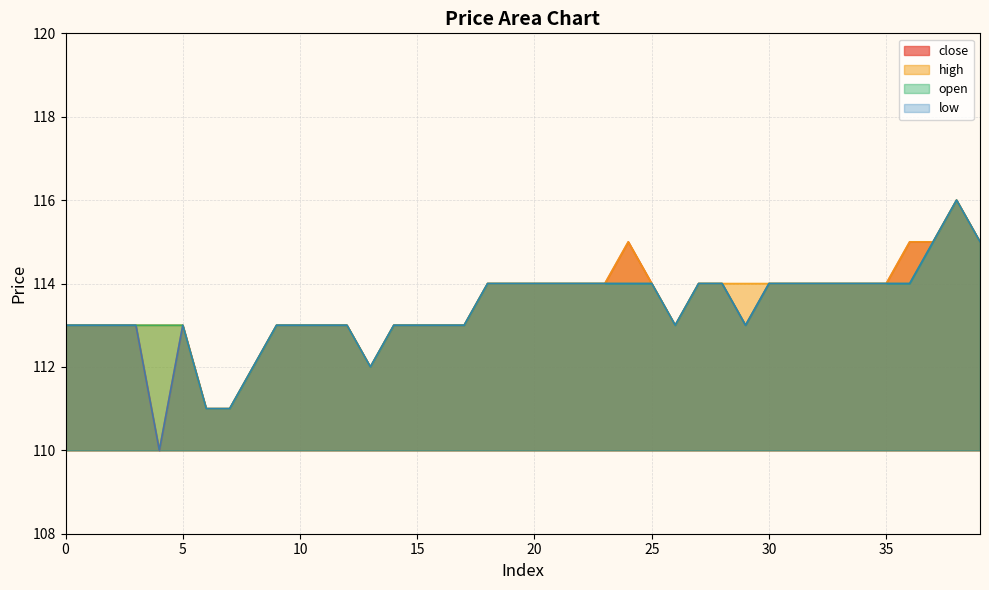

How many data points in high are above 114?

5